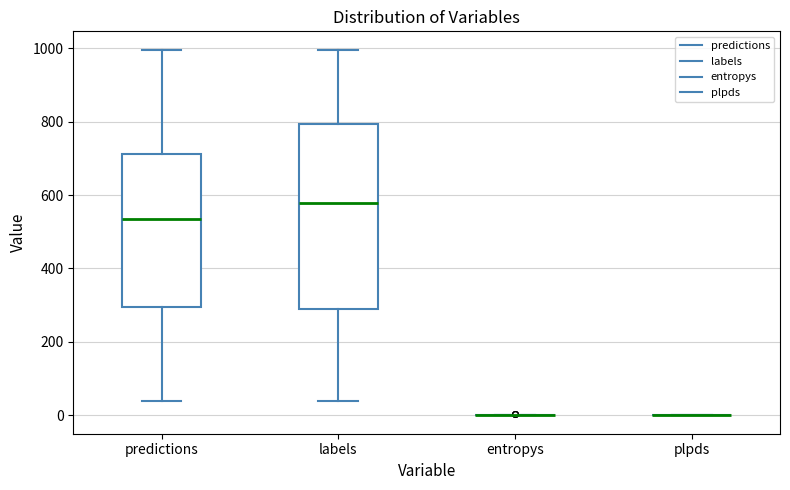

Reading left to right, transcribe this box plot: for each box, give where its median line is, the range the box spans, and where its two whiskers end, as read against the y-axis. The values are not printed on the chart, so give them approximately, as read against the axis.

predictions: median 540, box 300 to 720, whiskers 40 to 1000
labels: median 580, box 280 to 800, whiskers 40 to 1000
entropys: box collapsed to a line at 0, whiskers 0 to 0
plpds: box collapsed to a line at 0, whiskers 0 to 0